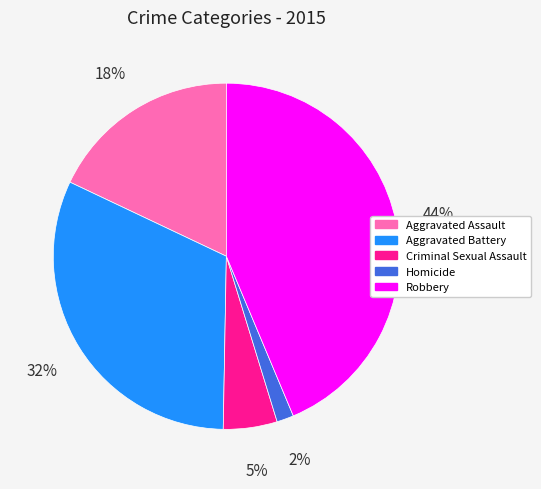

The Criminal Sexual Assault slice represents 1% of the pie. True or false?

False